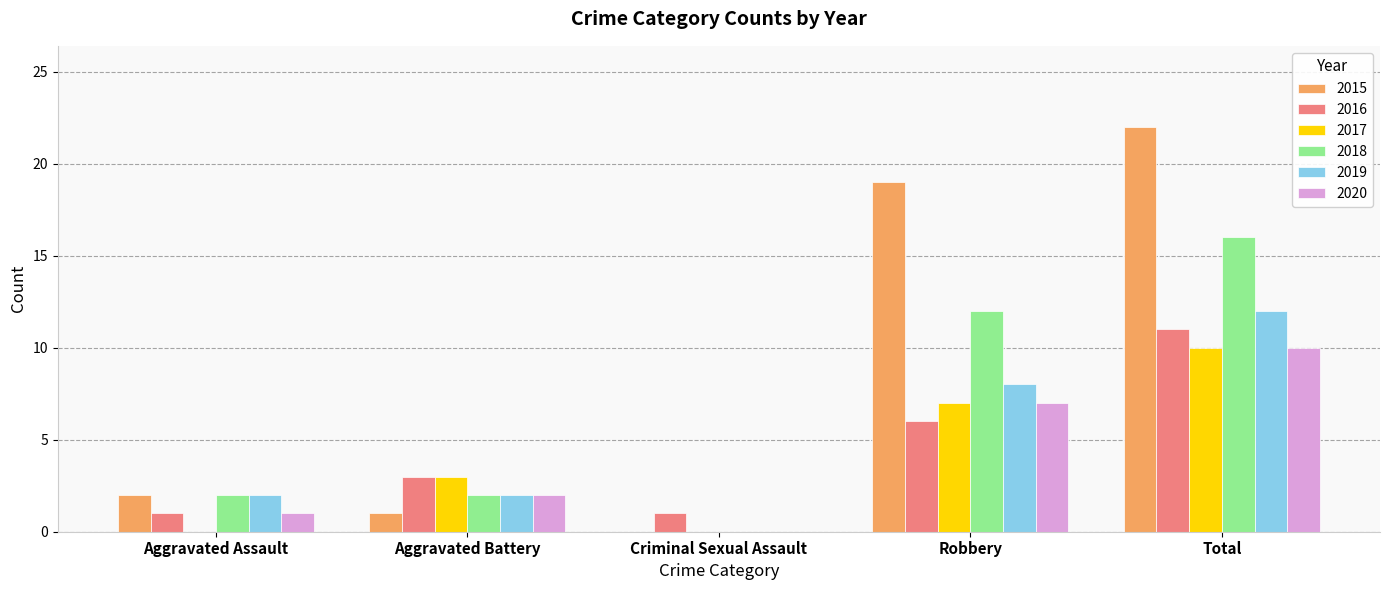

Is the value of 2017 at Robbery greater than the value of 2016 at Robbery?

Yes